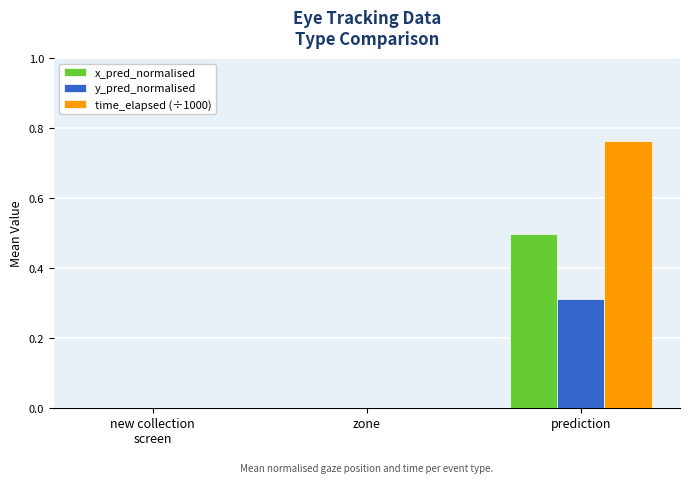

True or false: x_pred_normalised has a value of 0.5 at prediction.

True